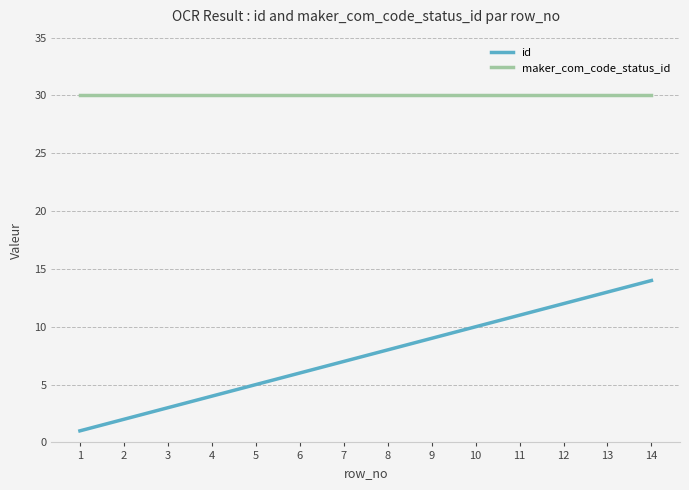

What is the sum of all id values?

105